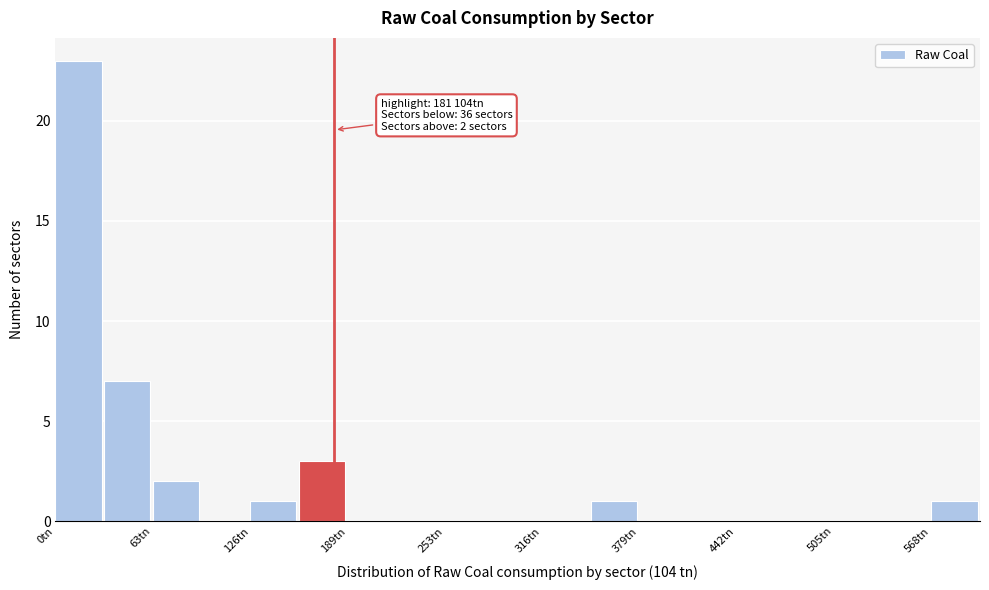

Around what value on the x-axis is the tallest bar? Give the approximate position of its centre, as read against the axis.

20